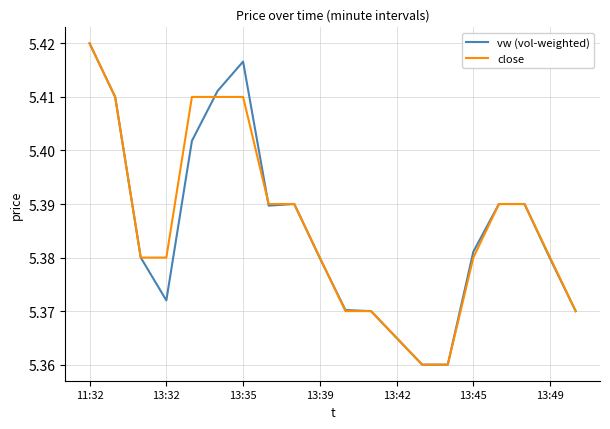

Does the chart display data point markers on the line(s)?

No